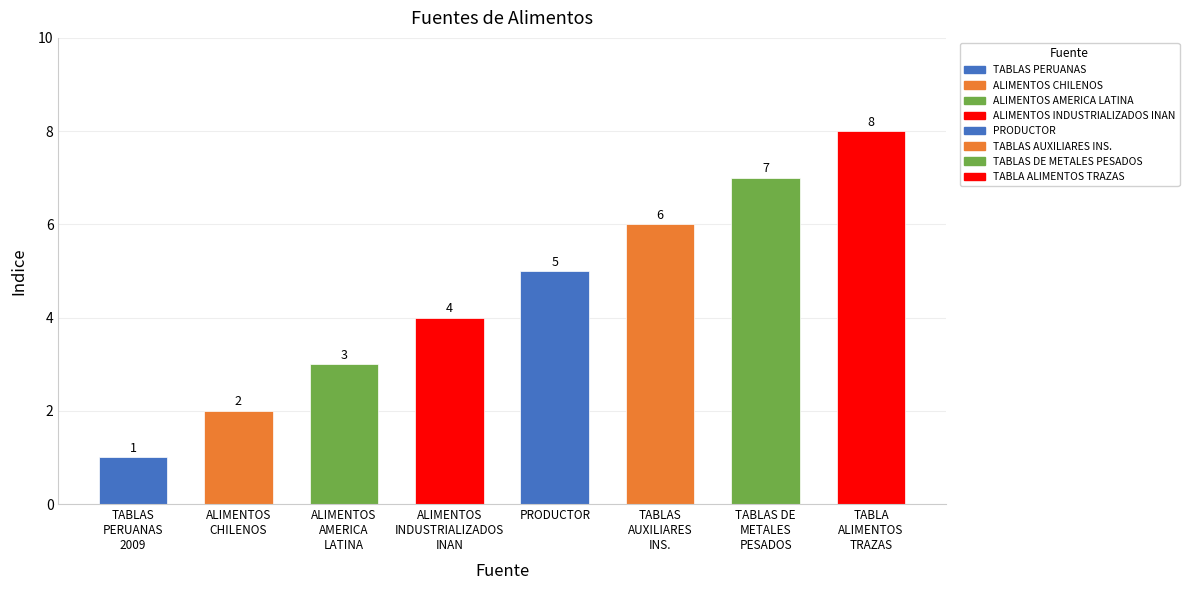

Rank the categories by value from highest to lowest.

TABLA
ALIMENTOS
TRAZAS, TABLAS DE
METALES
PESADOS, TABLAS
AUXILIARES
INS., PRODUCTOR, ALIMENTOS
INDUSTRIALIZADOS
INAN, ALIMENTOS
AMERICA
LATINA, ALIMENTOS
CHILENOS, TABLAS
PERUANAS
2009